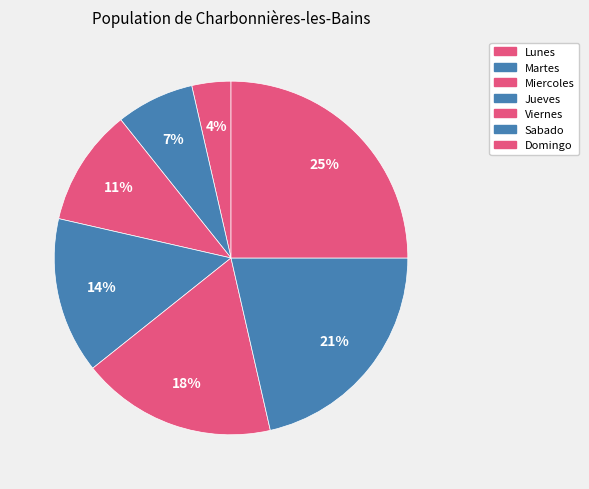

Does Jueves account for over 50% of the chart?

No